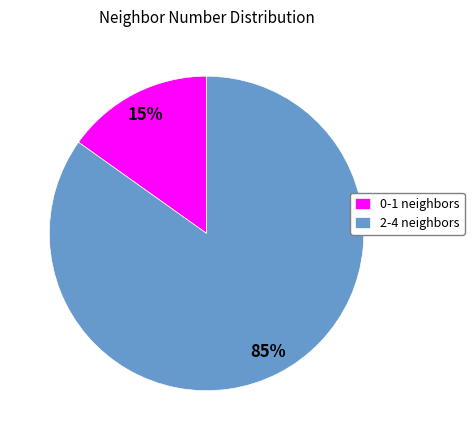

Which has a higher value, 2-4 neighbors or 0-1 neighbors?

2-4 neighbors